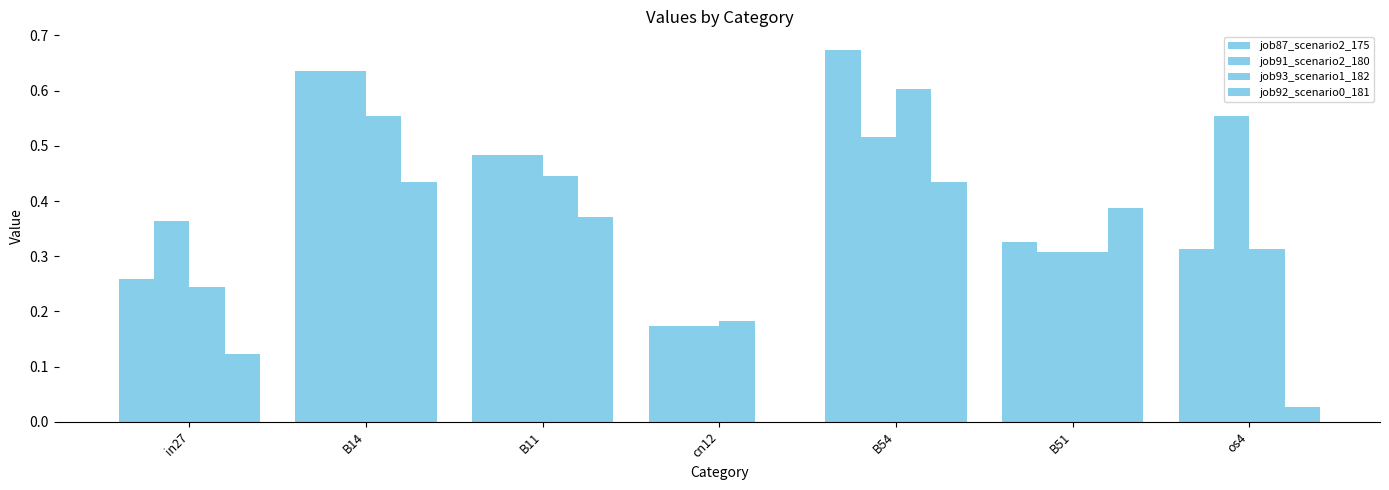

What is the difference between the highest and lowest values at B54?

0.2